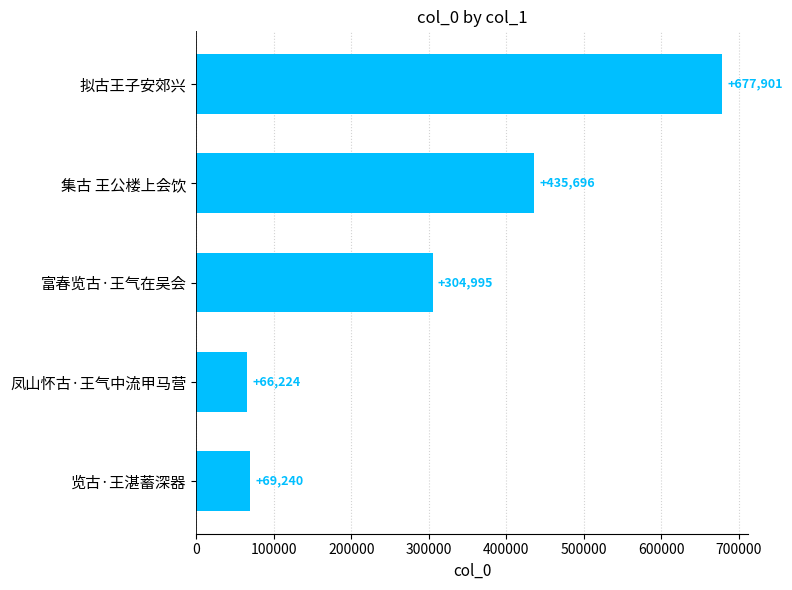

What is the value of the 1st bar from the top?

677901